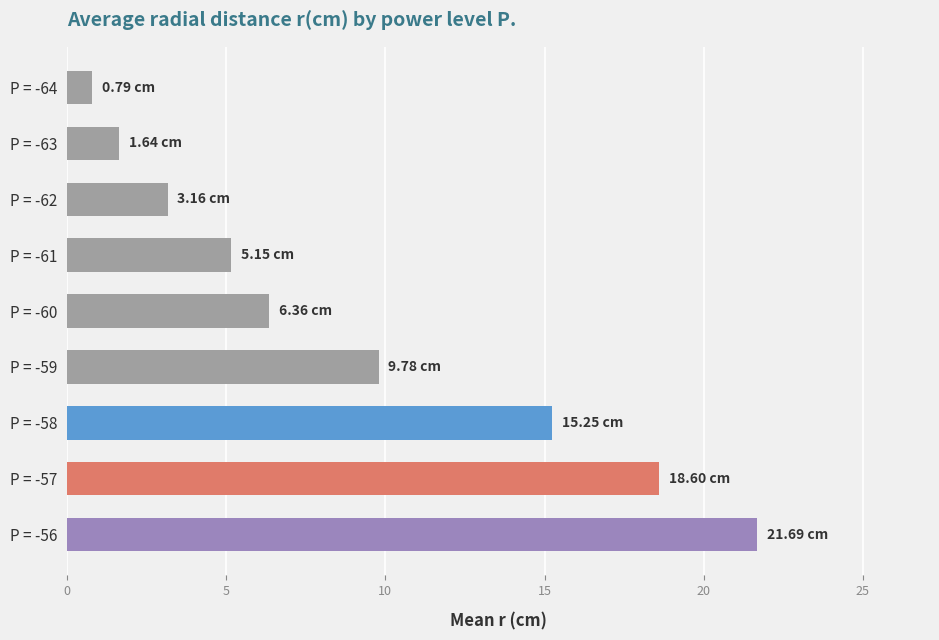

What is the sum of all values?

82.4